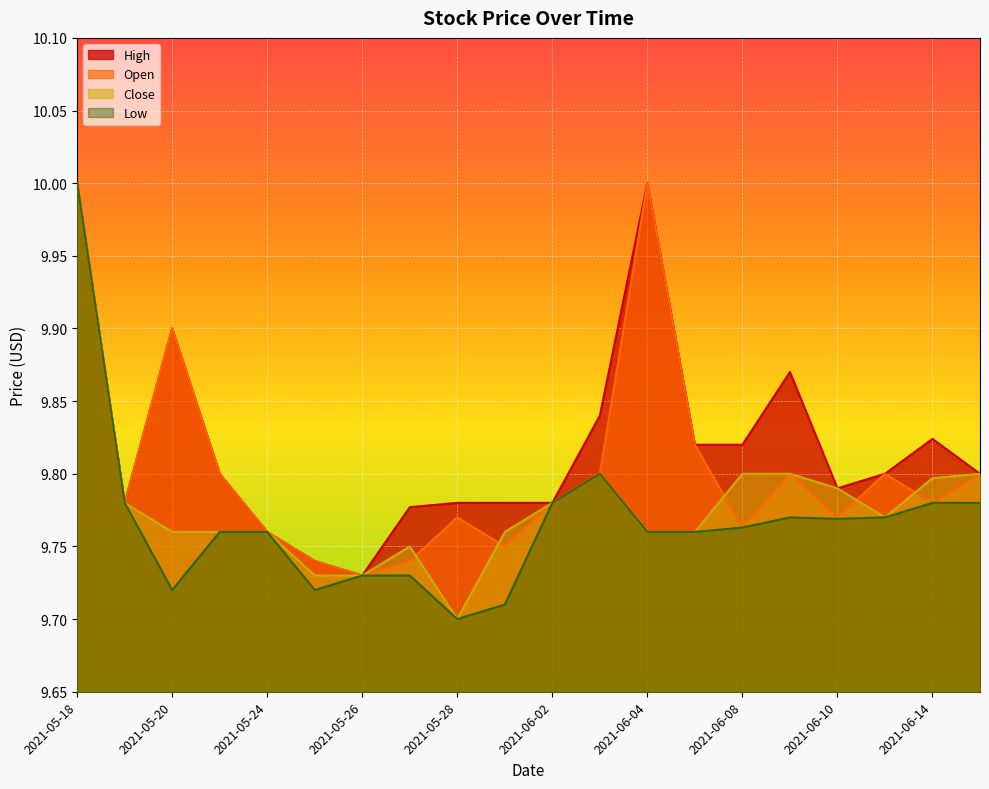

Which series has the widest spread of values?

Close